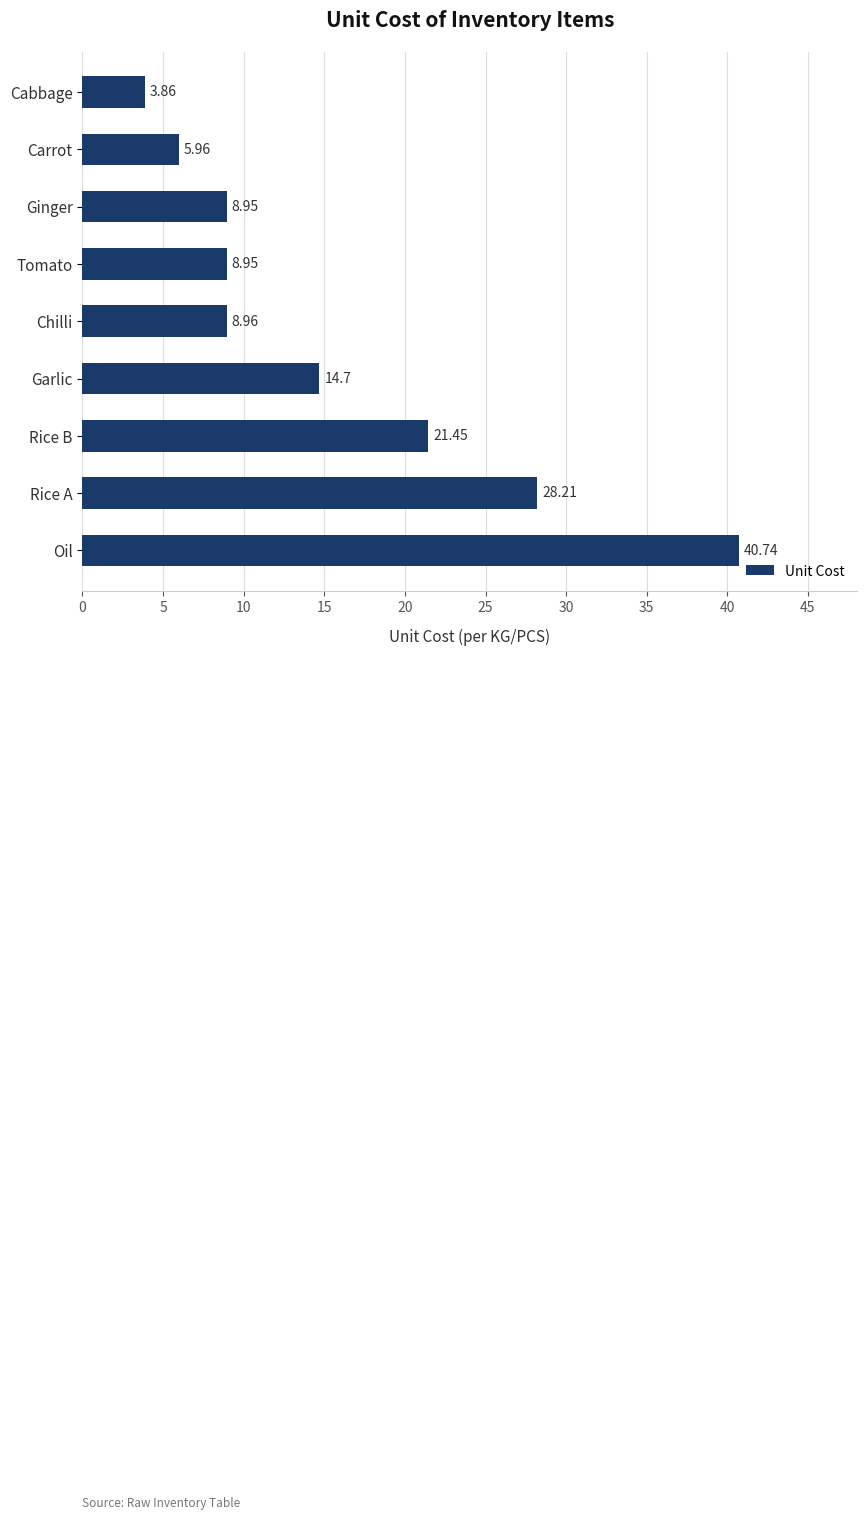

How many categories are shown in the chart?

9